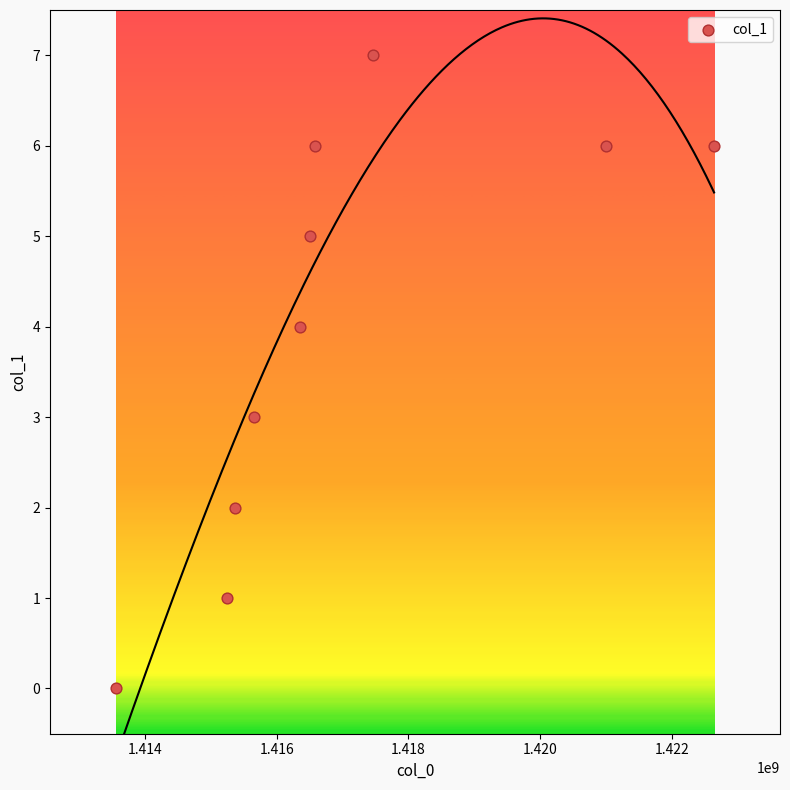

What is the average X value?

1417036945